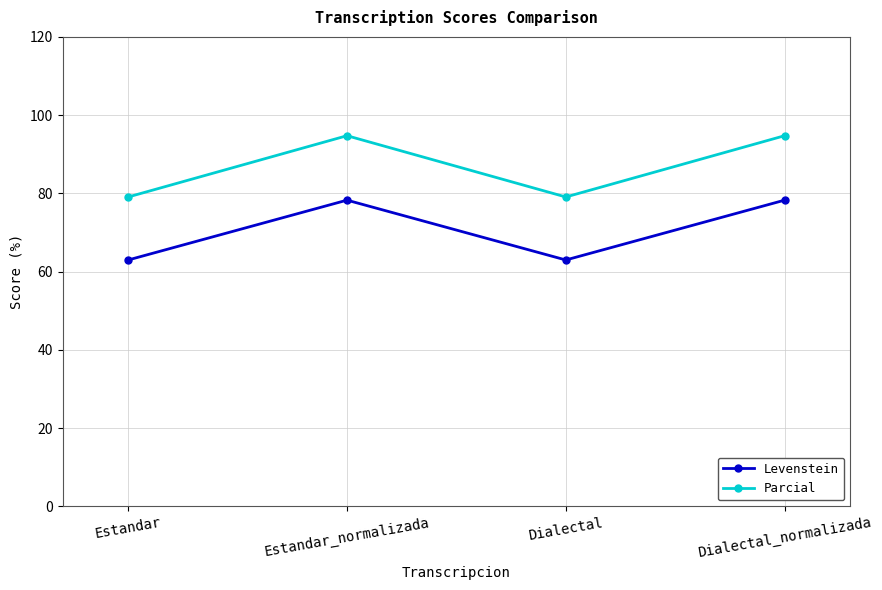

What is the greatest value displayed?

94.7